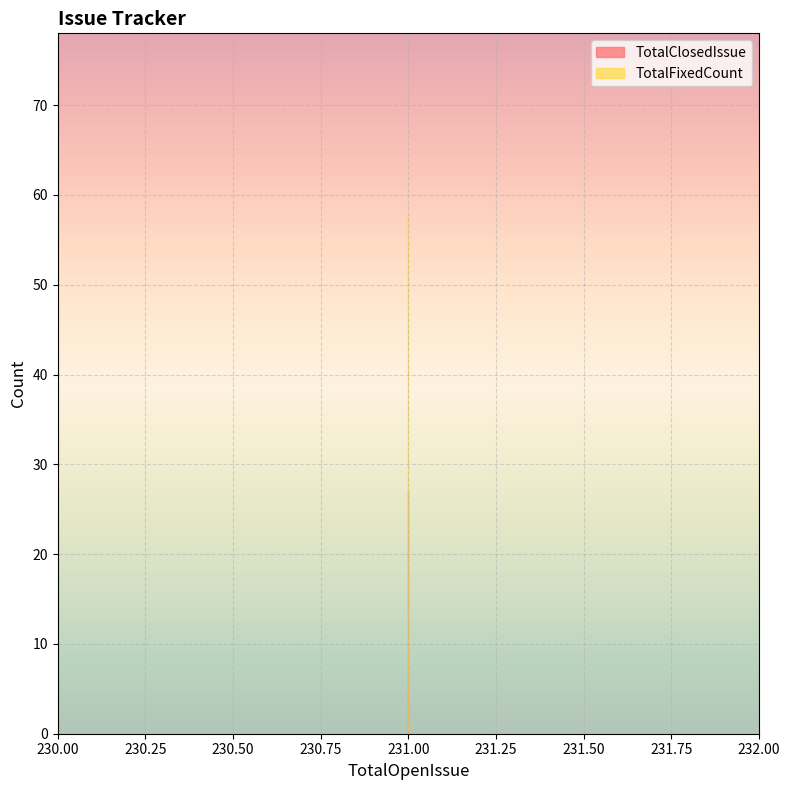

Between 231 and 231, which series saw the biggest shift?

TotalClosedIssue